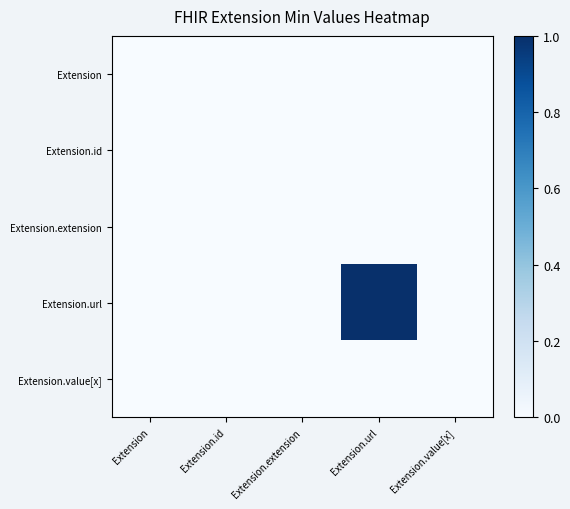

Which series changed the most between Extension and Extension.url?

Extension.url